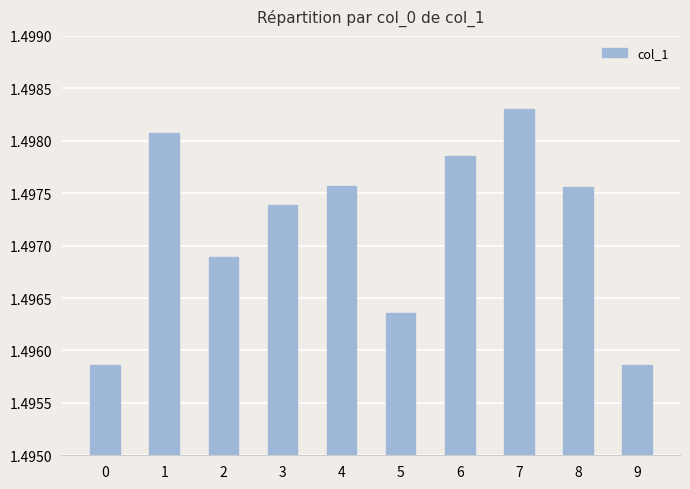

Which category has the highest value across all series?

7